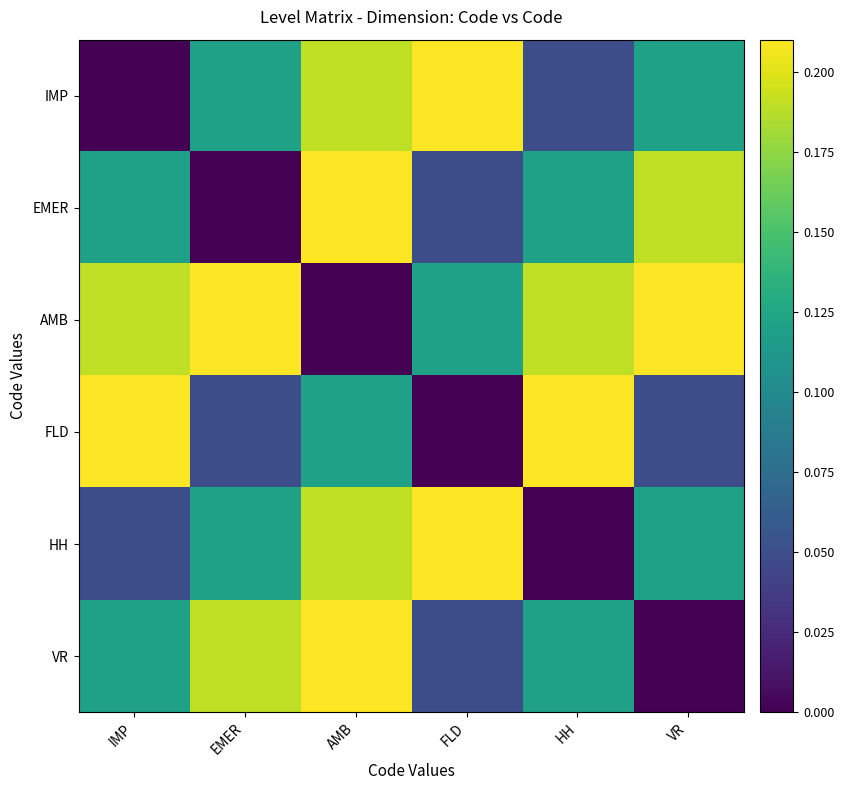

At IMP, list the series in order from largest to smallest.

FLD, AMB, EMER, VR, HH, IMP